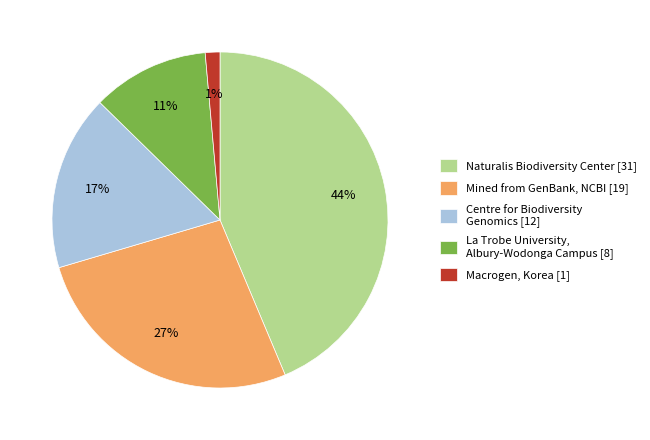

Which slice is the largest?

Naturalis Biodiversity Center [31]